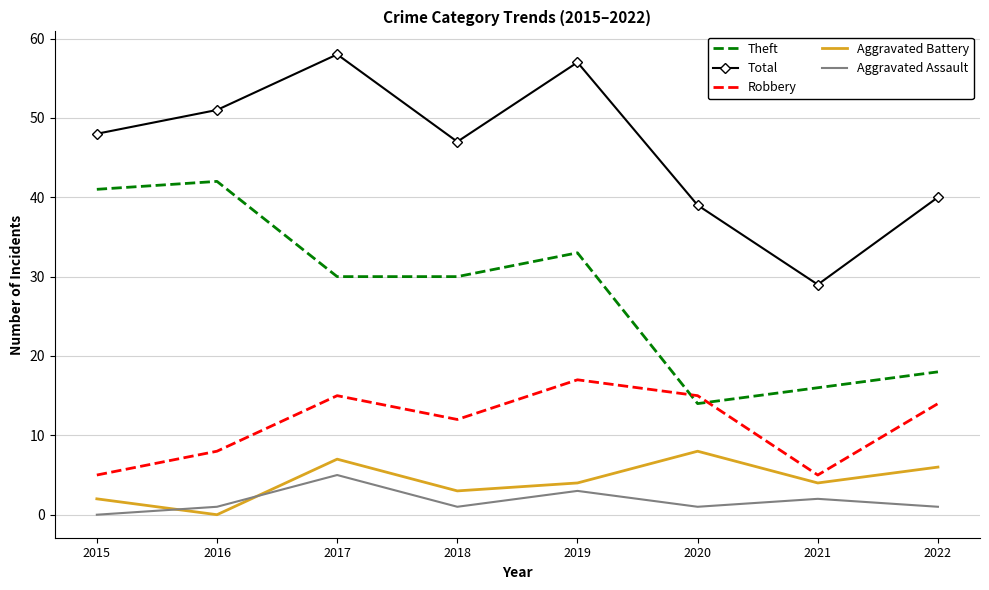

What is the difference between the maximum and second lowest values in the Aggravated Assault series?

4